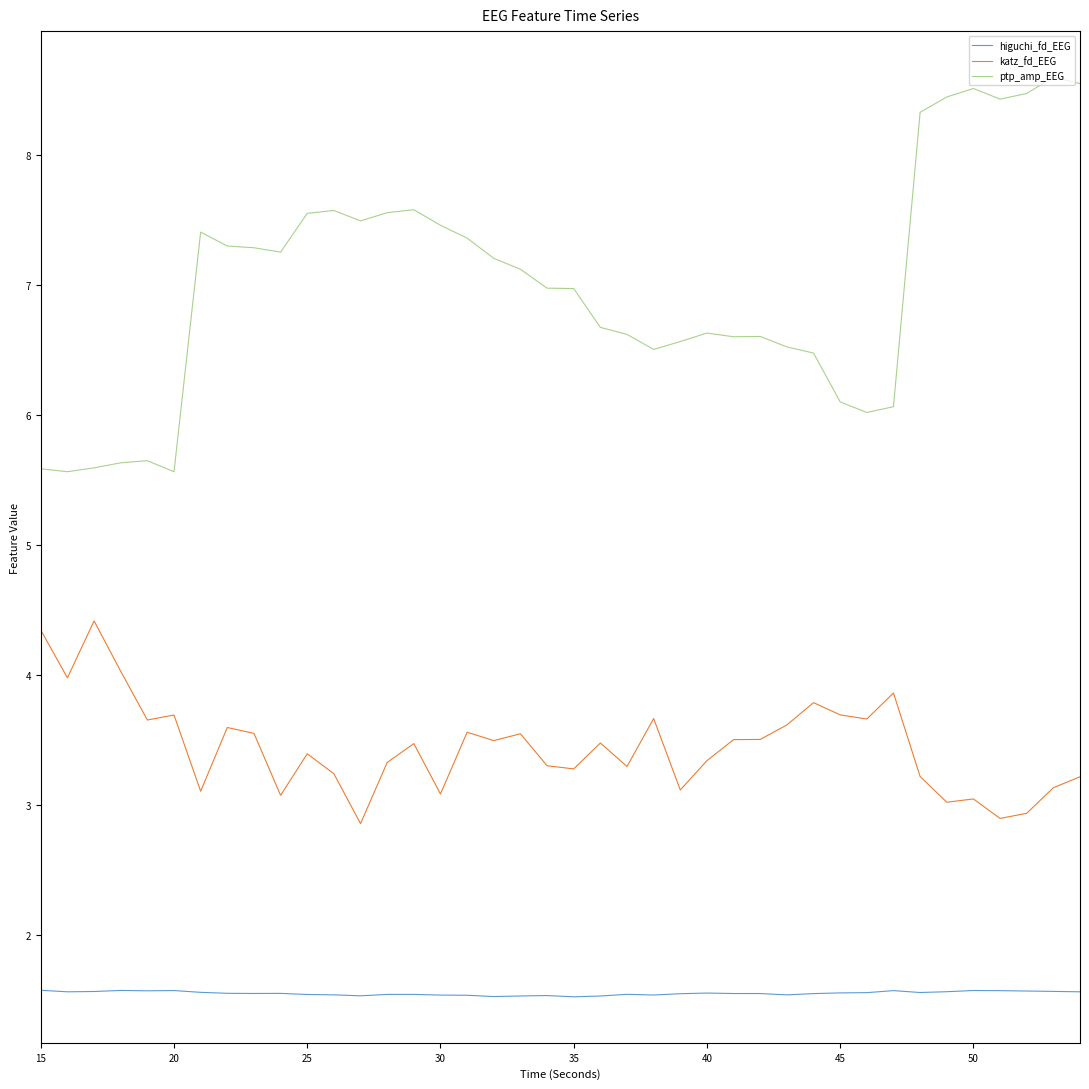

What is the lowest value of the higuchi_fd_EEG series?

1.5